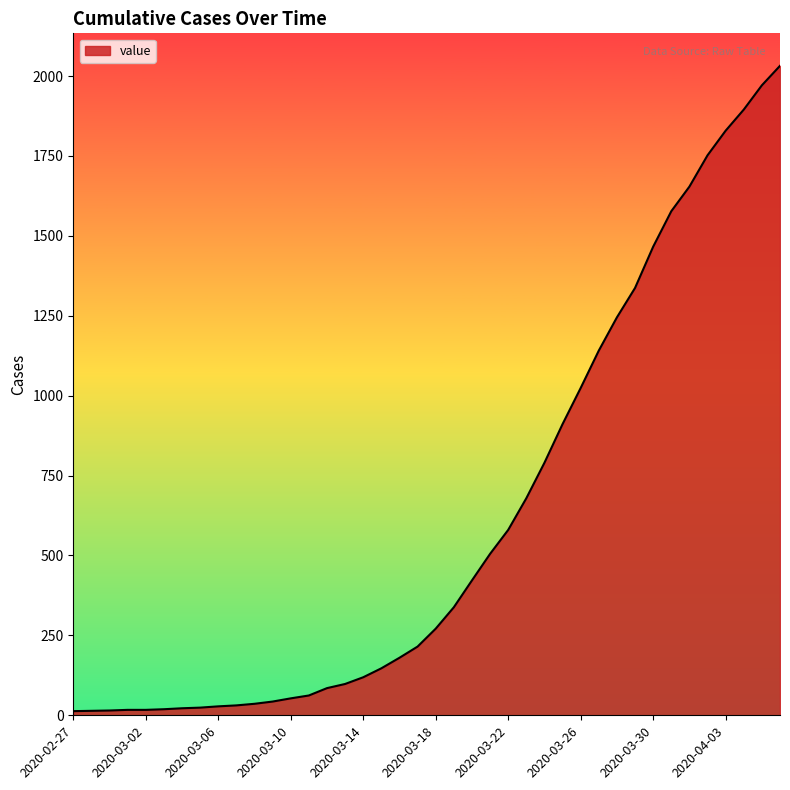

What is the difference between the maximum and minimum values?

2019